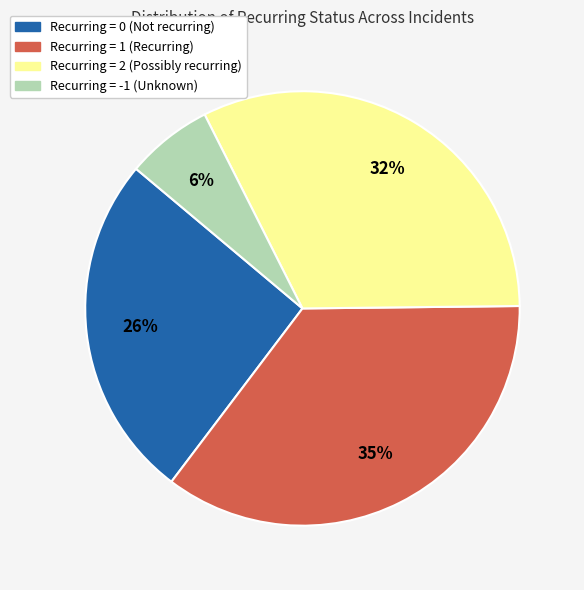

Is Recurring = -1 the majority of the pie?

No